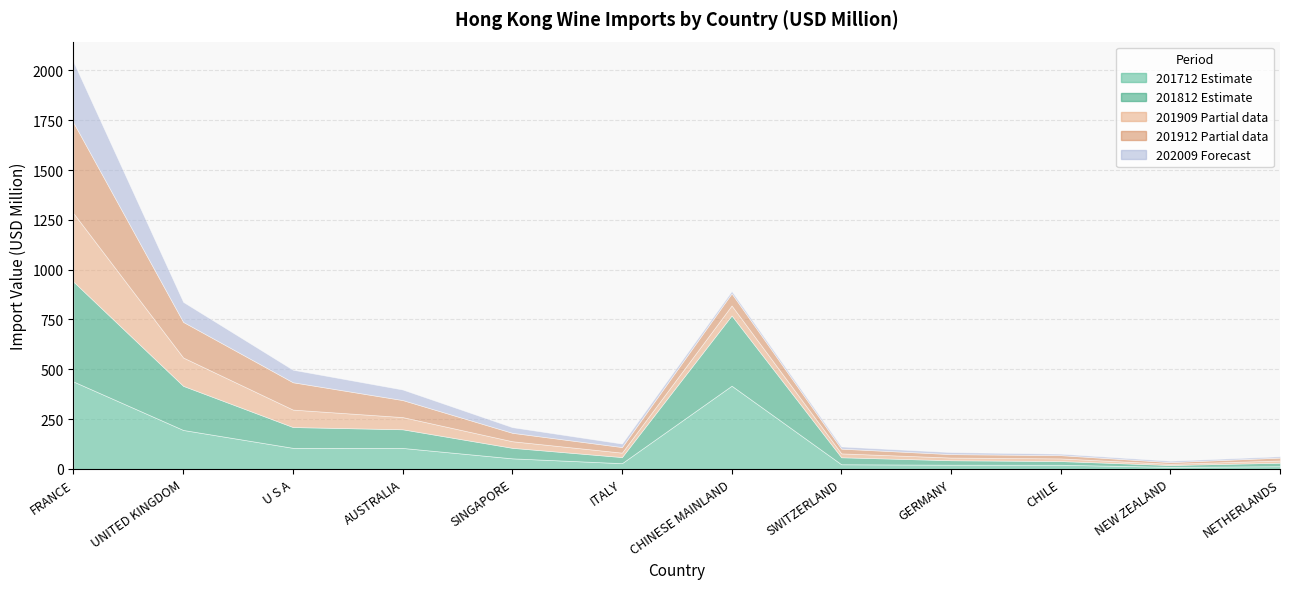

Count the number of categories in the chart.

12